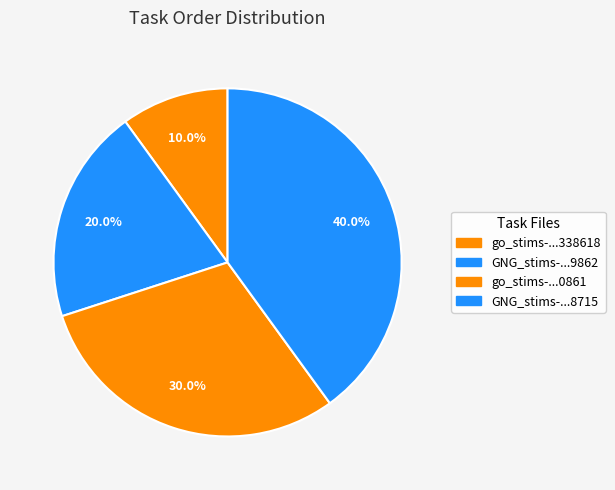

What is the largest slice in the pie chart?

GNG_stims-...8715